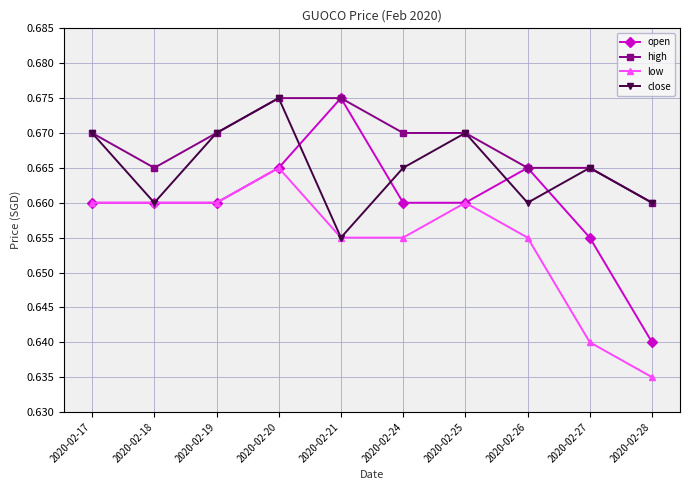

What is the sum of the open values at 2020-02-17 and 2020-02-28?

1.3